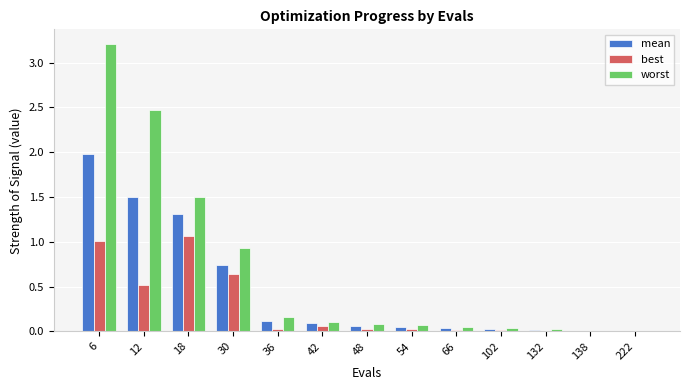

What is the sum of all worst values?

8.7